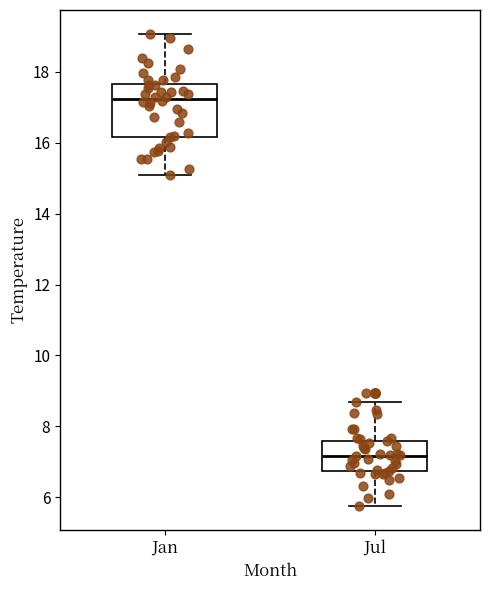

Which box is the tallest, from its lower edge to its upper edge?

Jan